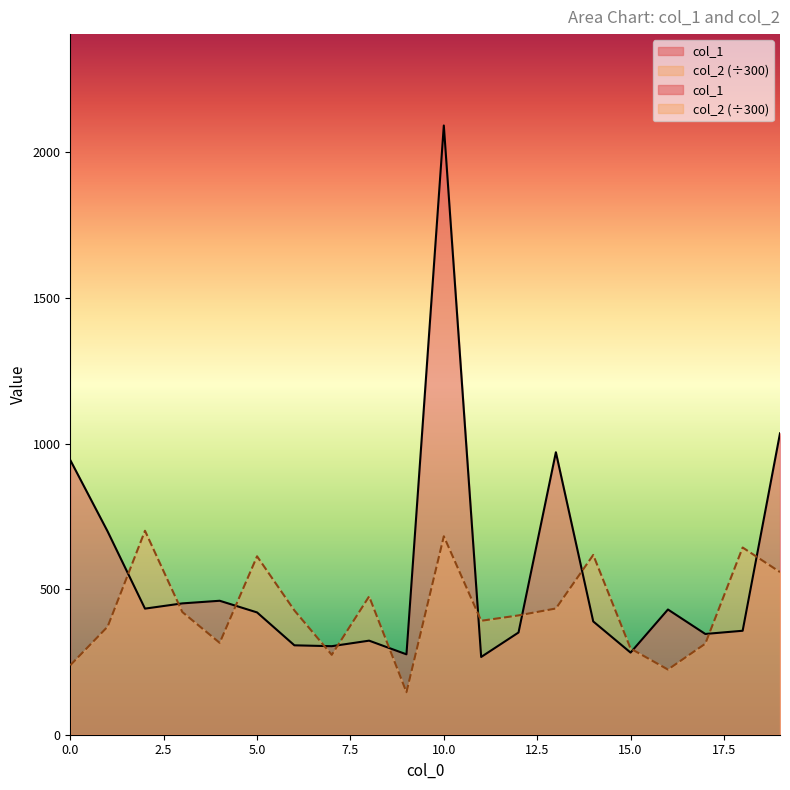

What is the difference between the highest and lowest values at 1?

327.0